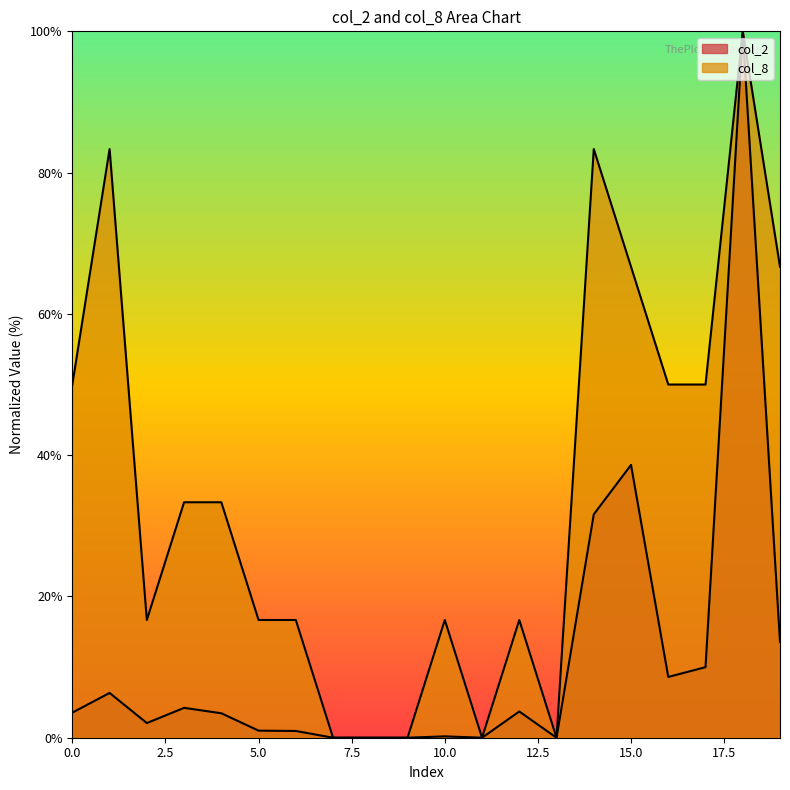

Which series has the largest total across all categories?

col_8